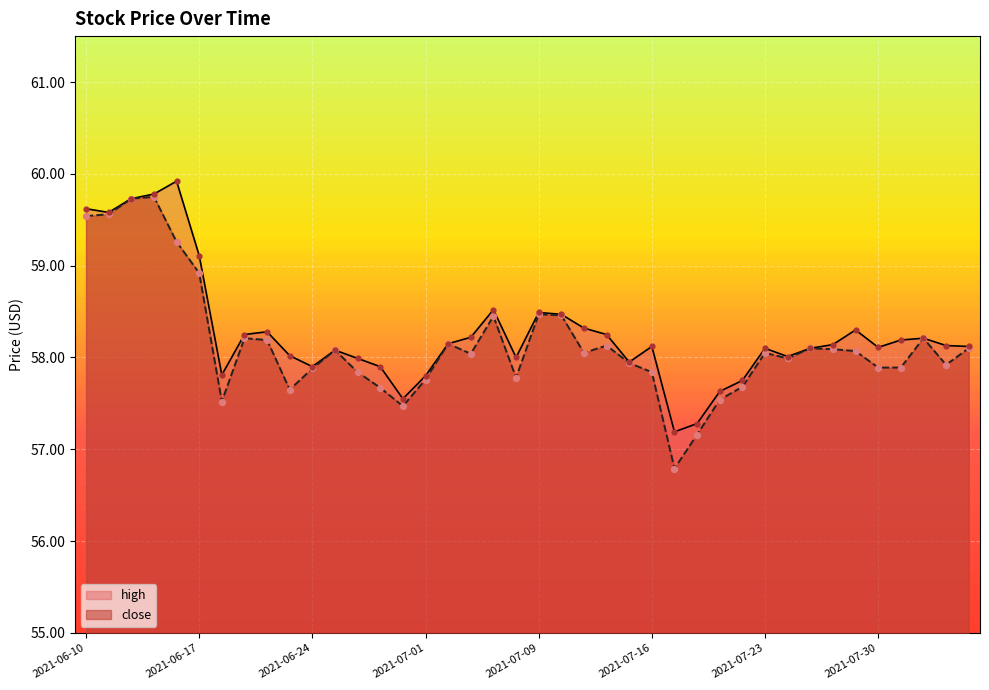

Which series has the widest spread of Y values?

close